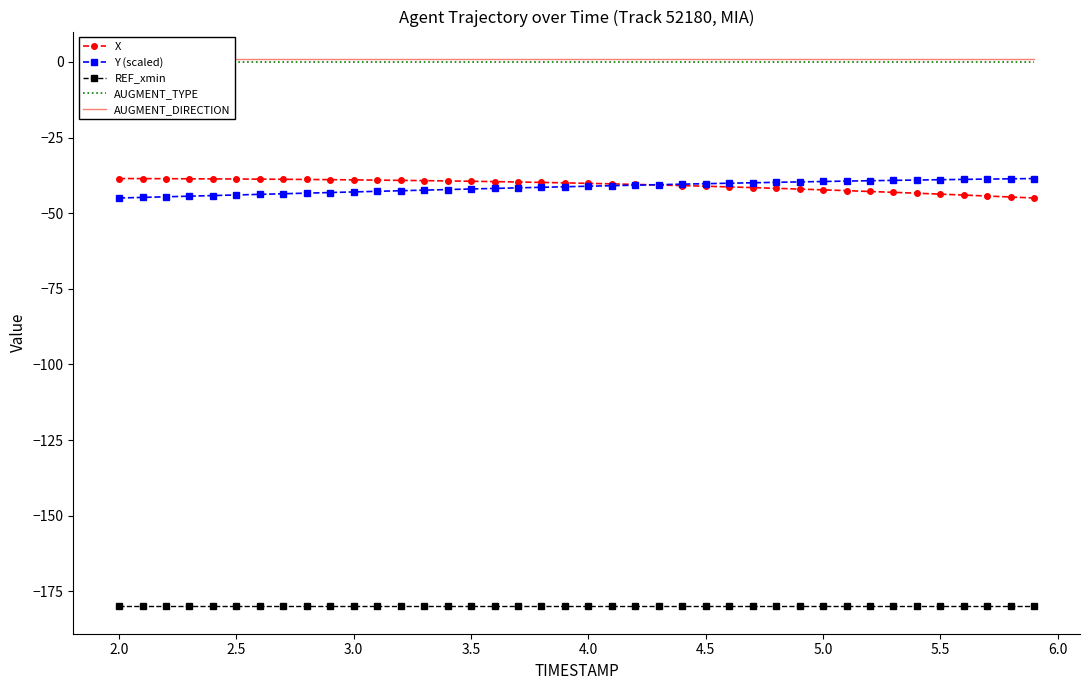

List the series in order of their peak value, highest first.

AUGMENT_DIRECTION, AUGMENT_TYPE, X, Y (scaled), REF_xmin